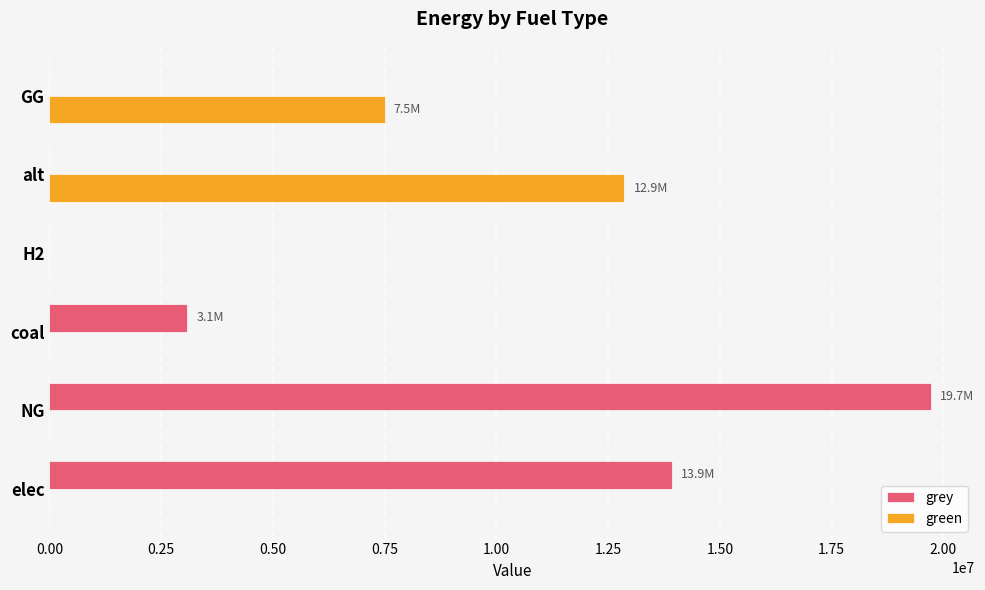

Which category has the highest value in the grey series?

NG